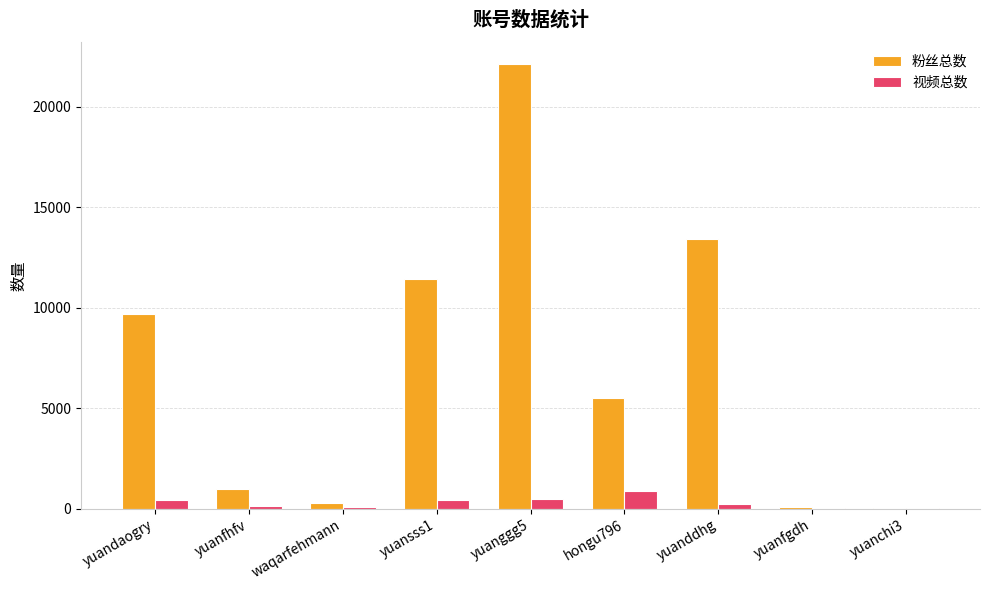

Count the number of data series in this chart.

2